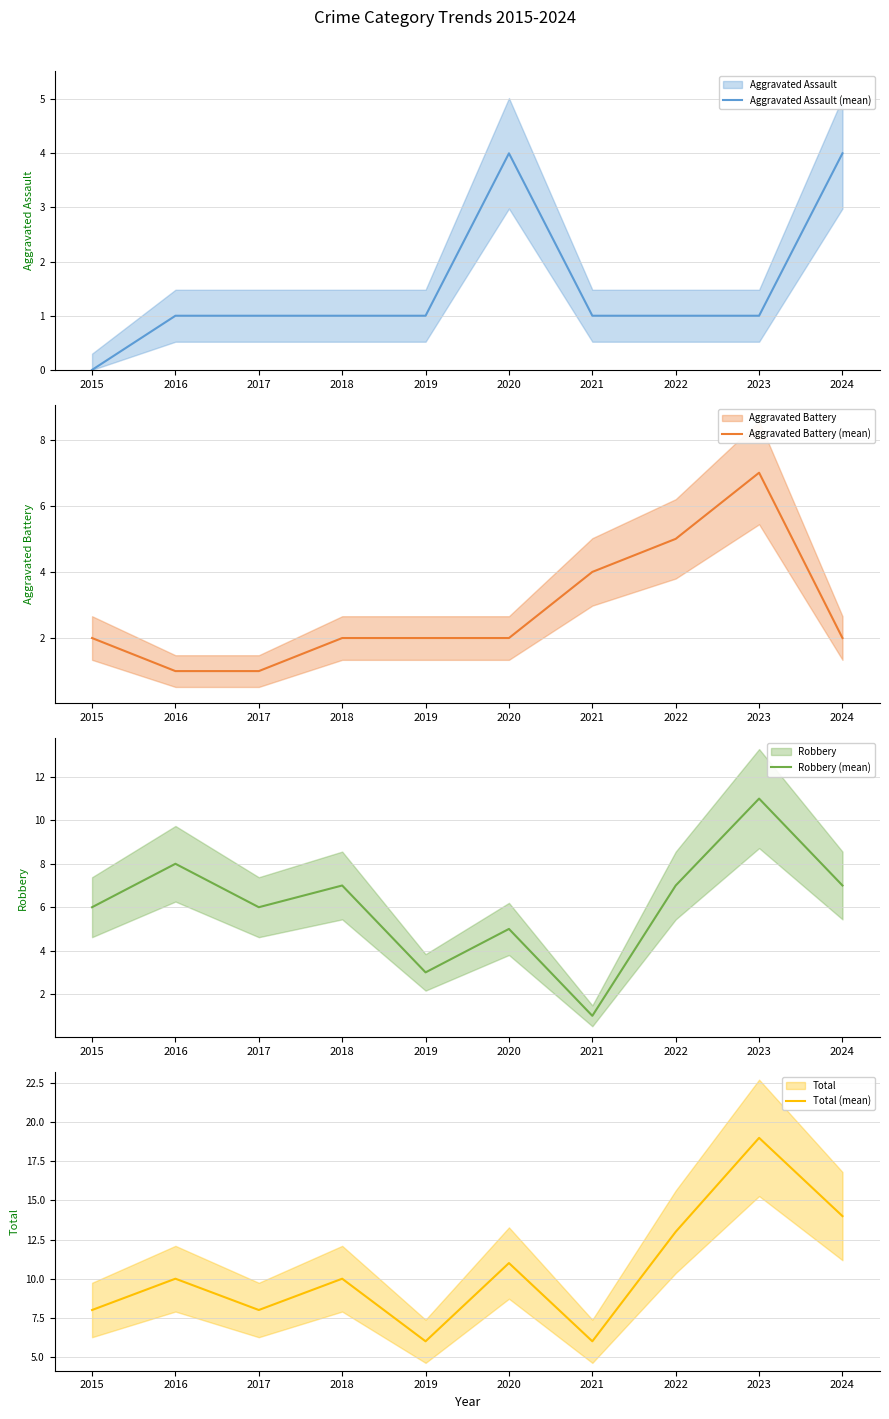

Where is the first local minimum for Total (mean)?

2017